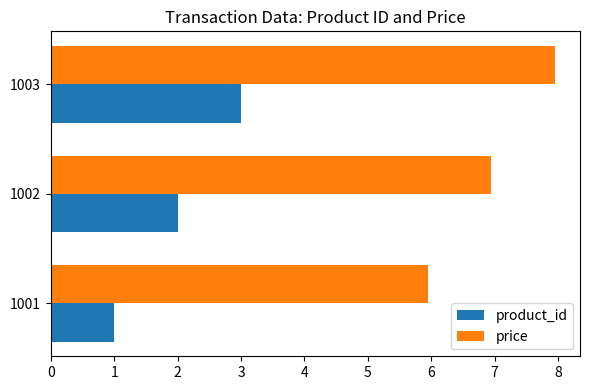

Is it true that product_id equals 2.0 at 1002?

True